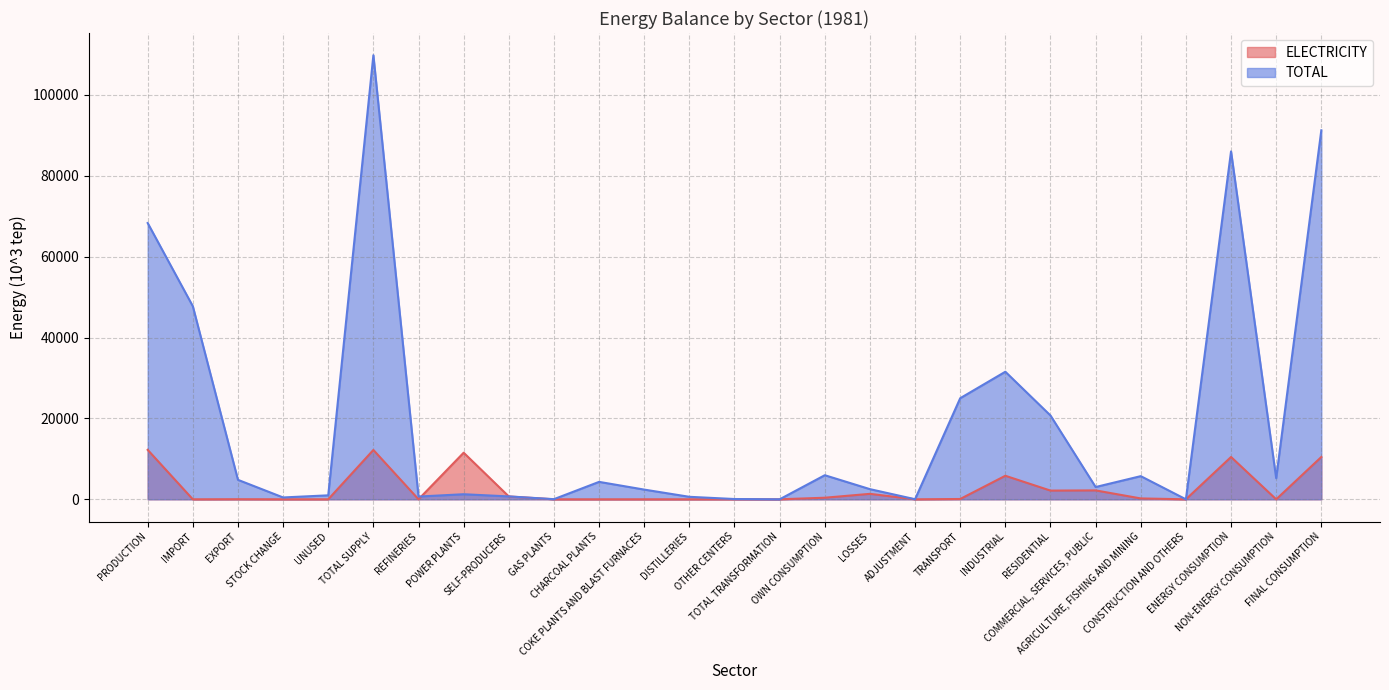

What is the average value of the ELECTRICITY series?

2585.0